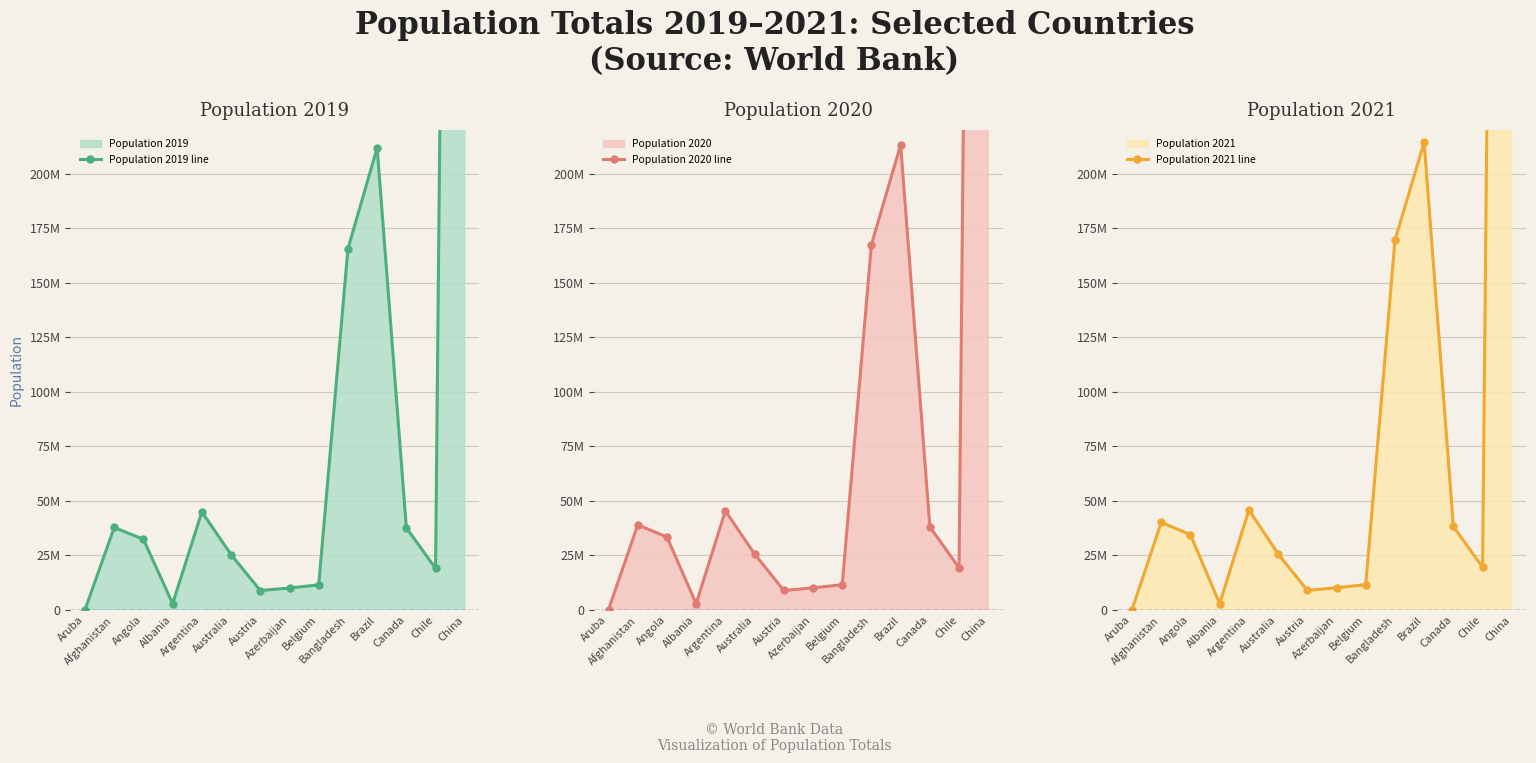

Rank the series by their maximum value, from lowest to highest.

Population 2019 line, Population 2020 line, Population 2021 line